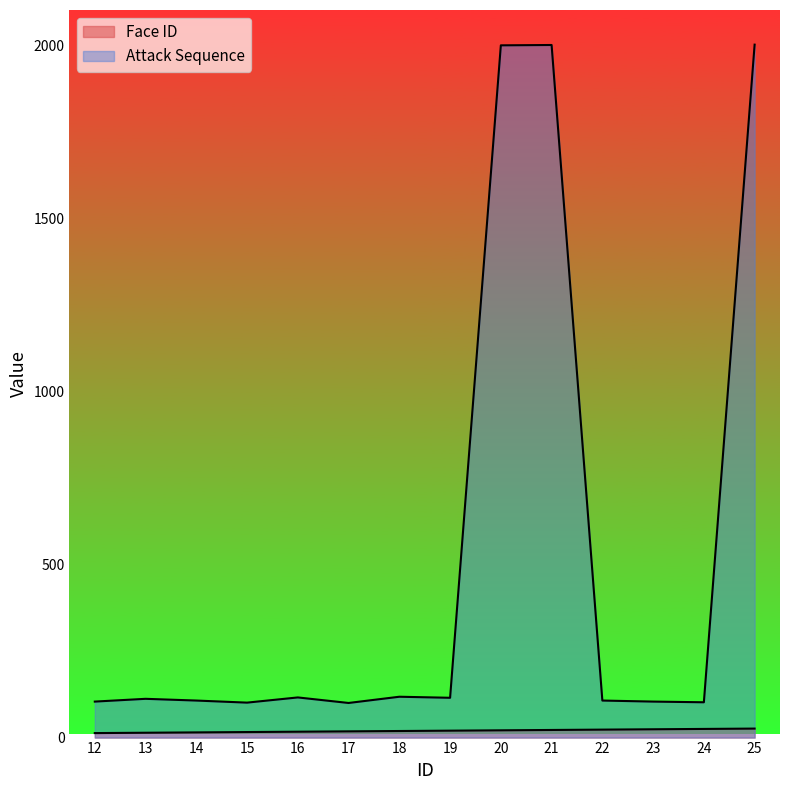

At which label does Attack Sequence reach its minimum?

17